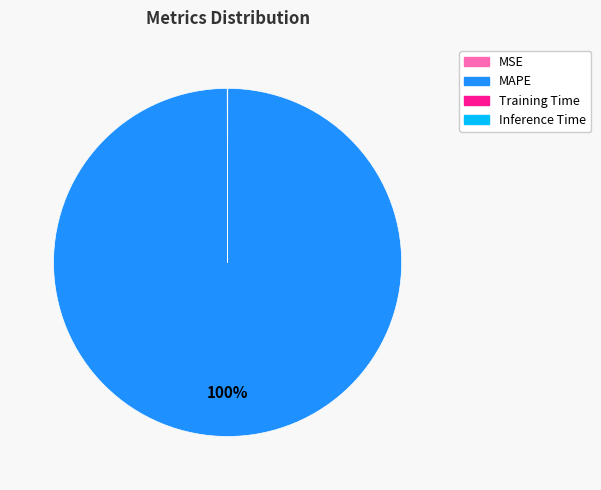

Which slice is the largest?

MAPE